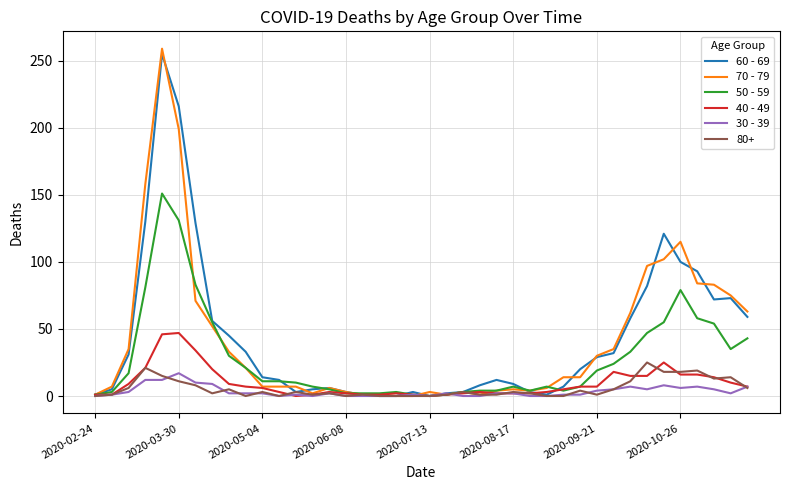

What is the difference between the maximum and minimum values in the 40 - 49 series?

47